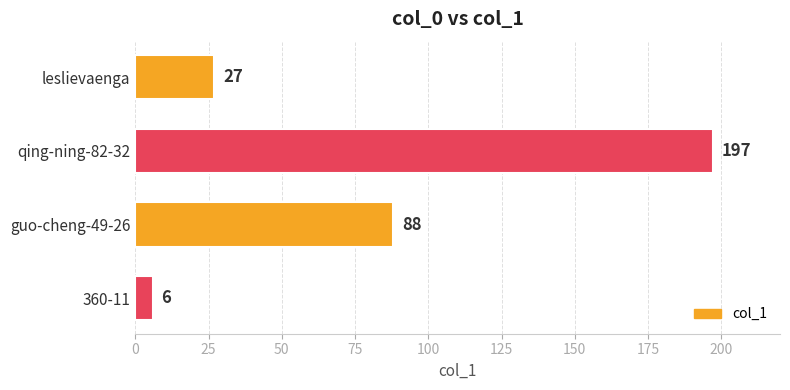

Reading bottom to top, what are all the values shown in this chart?

360-11=6	guo-cheng-49-26=88	qing-ning-82-32=197	leslievaenga=27